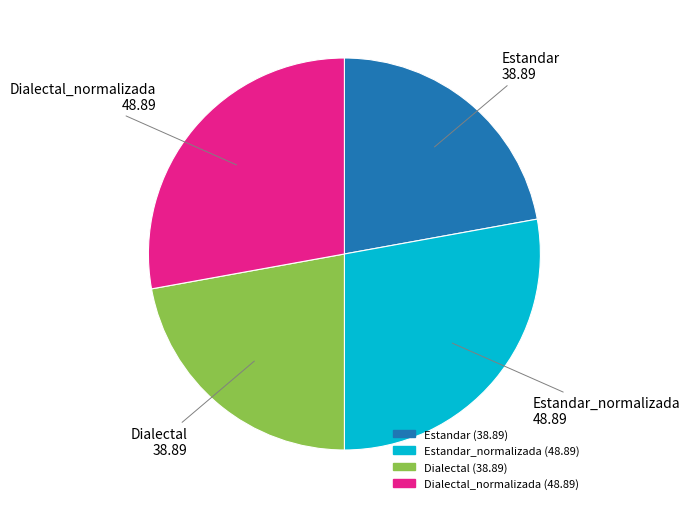

The Dialectal_normalizada slice represents 28% of the pie. True or false?

True